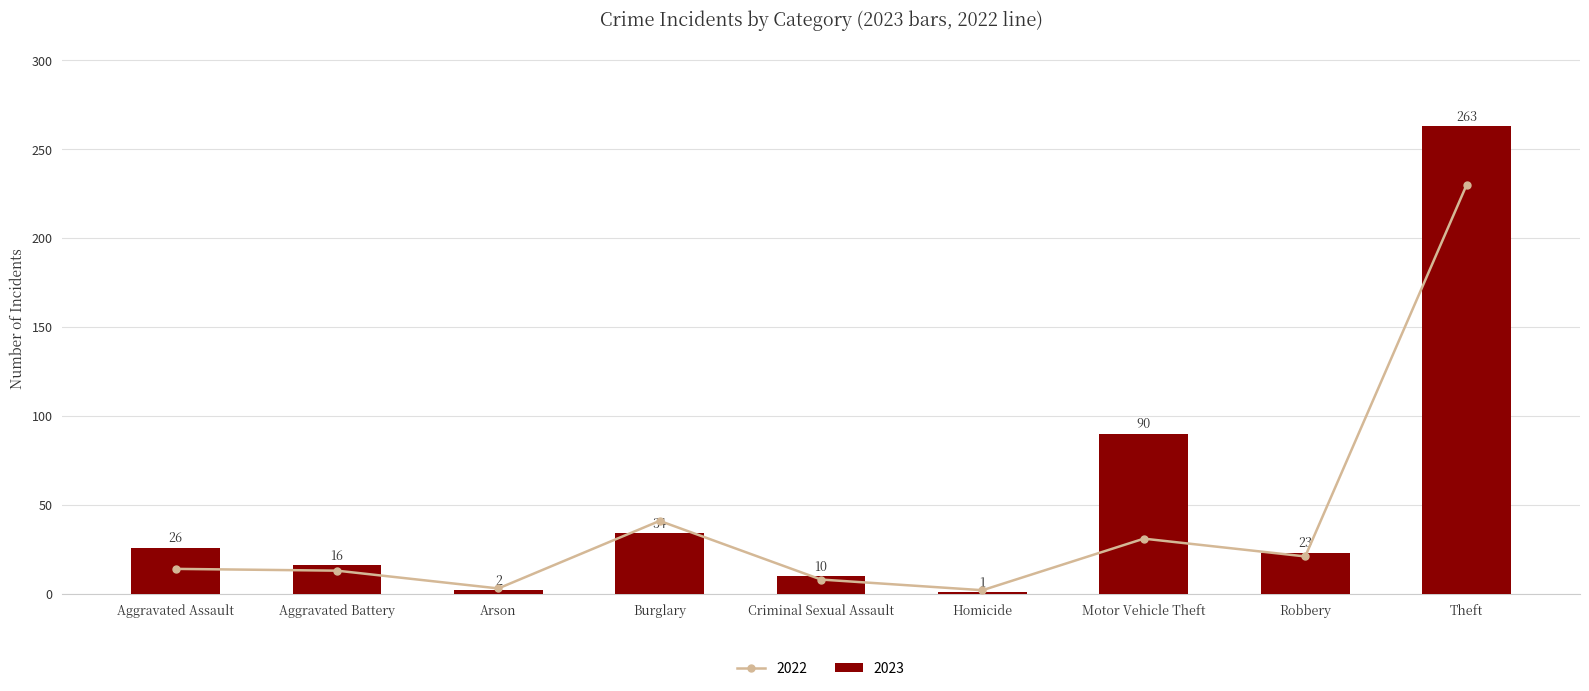

What is the difference between the maximum and second lowest values in the 2023 series?

261